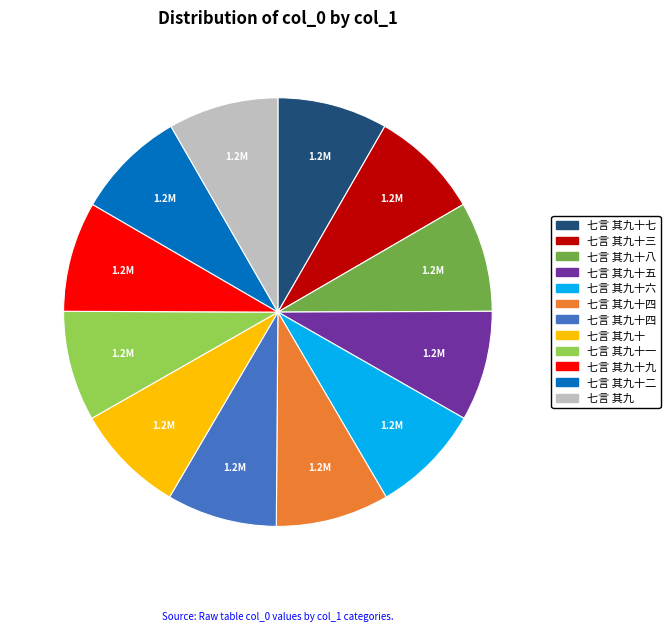

Is there any slice that represents more than half of the pie?

No